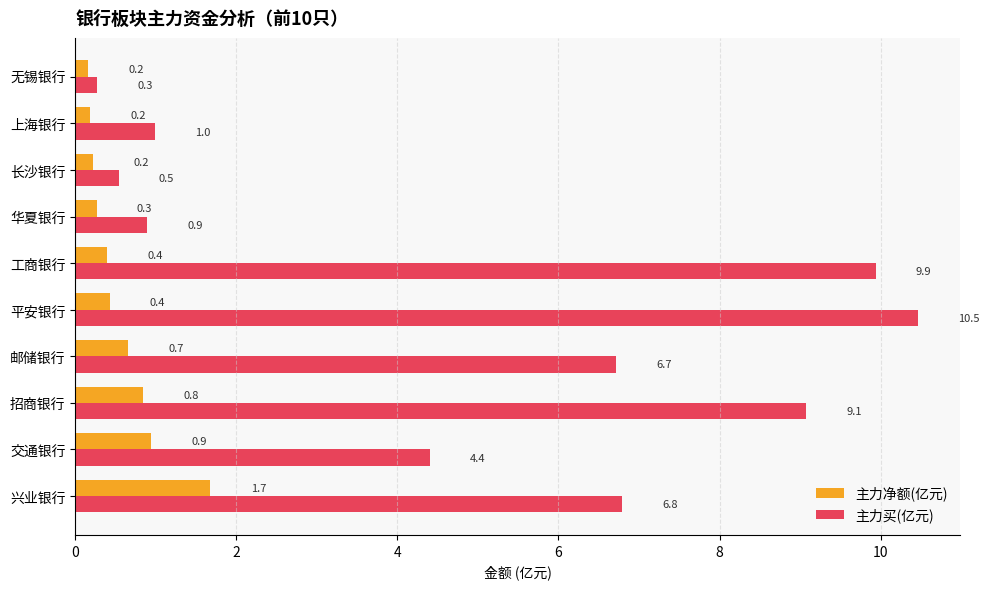

What is the sum of the 主力净额(亿元) values at 邮储银行 and 长沙银行?

0.9